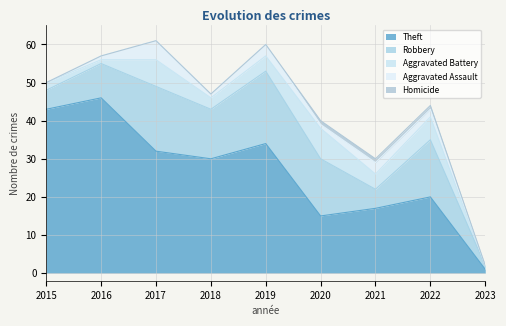

What is the difference between the highest and lowest values at 2018?

30